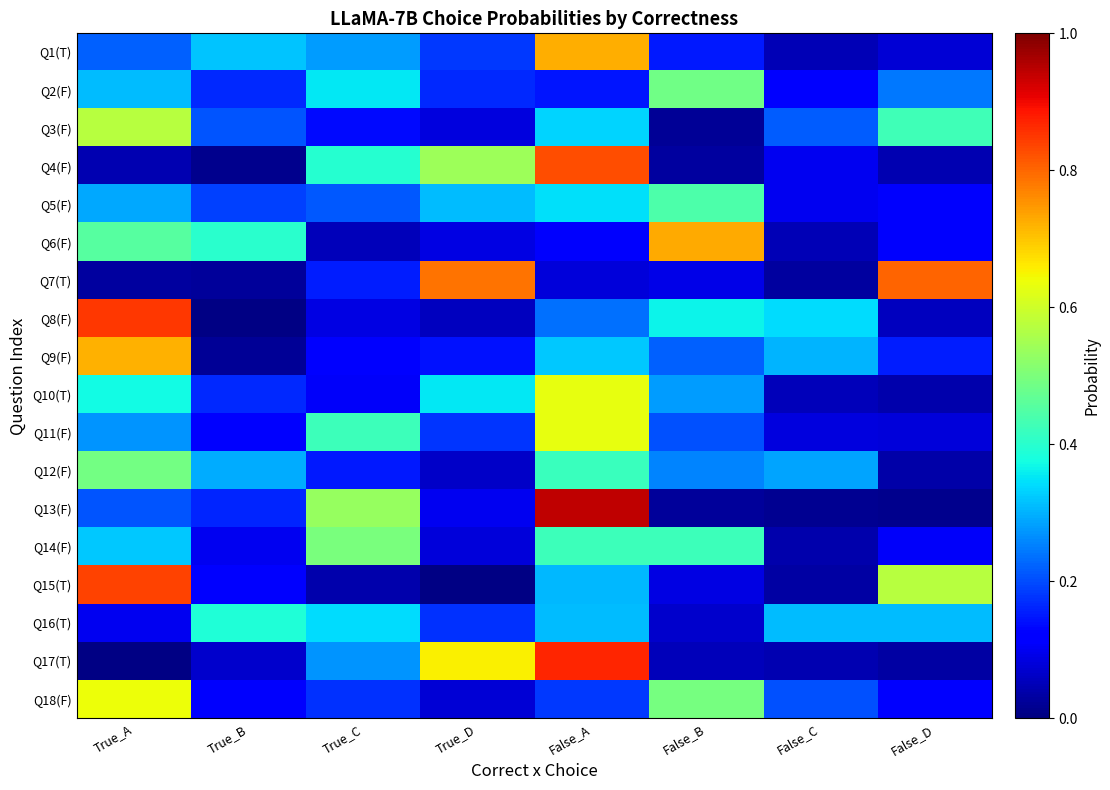

Between True_A and False_D, which is larger?

True_A